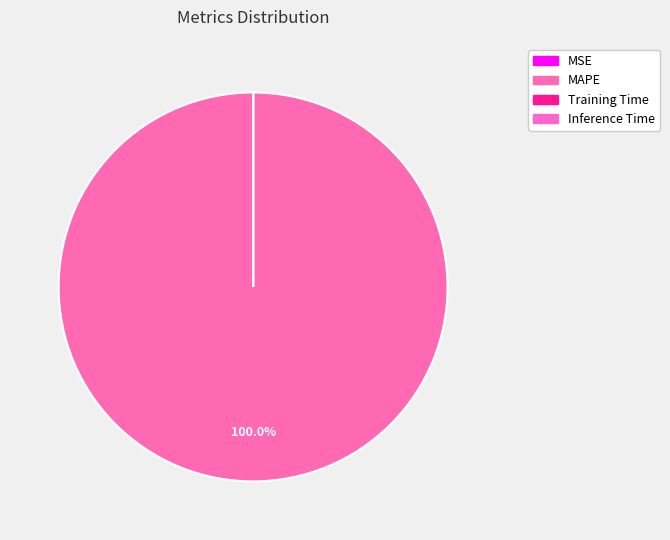

To the nearest percent, what is the average slice percentage?

25%